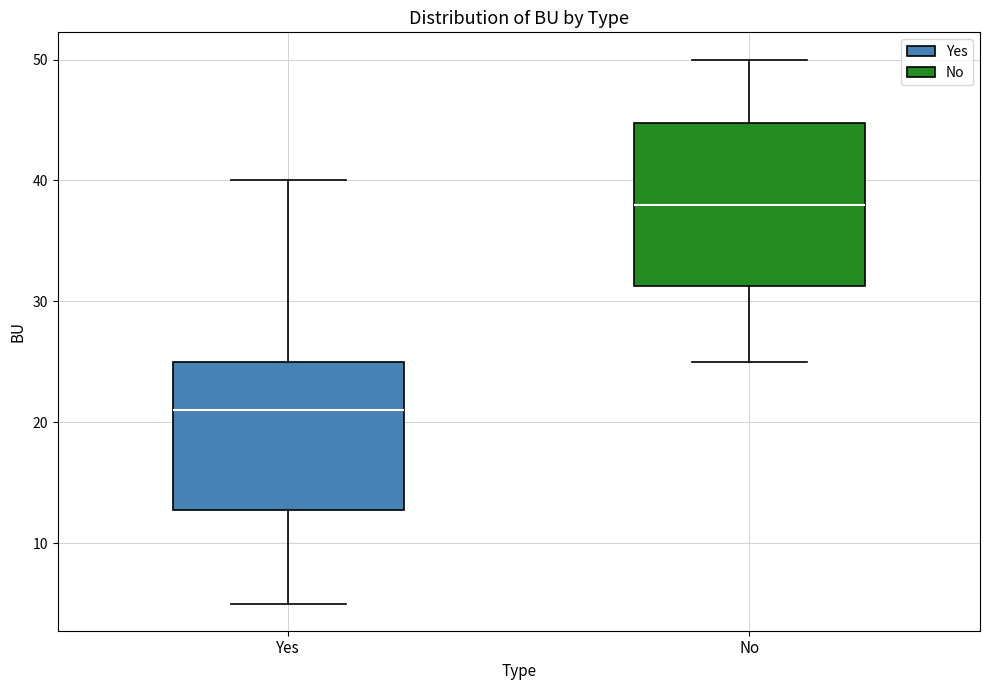

Reading left to right, transcribe this box plot: for each box, give where its median line is, the range the box spans, and where its two whiskers end, as read against the y-axis. The values are not printed on the chart, so give them approximately, as read against the axis.

Yes: median 21, box 13 to 25, whiskers 5 to 40
No: median 38, box 31 to 45, whiskers 25 to 50